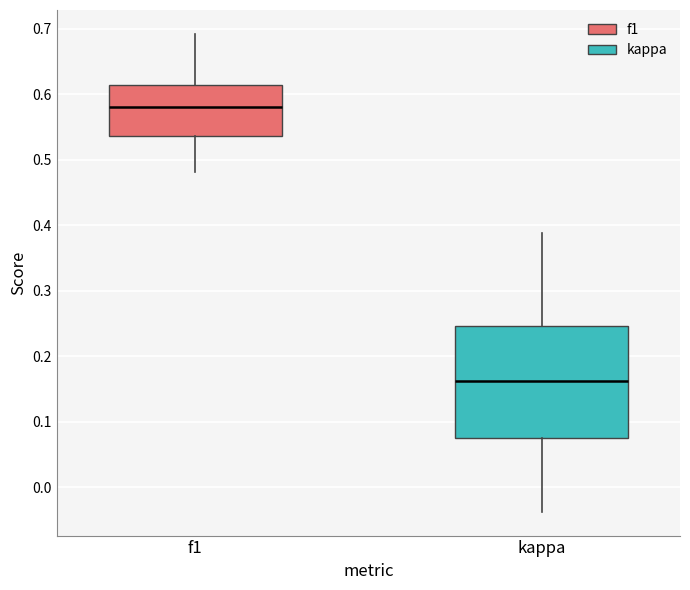

Reading left to right, transcribe this box plot: for each box, give where its median line is, the range the box spans, and where its two whiskers end, as read against the y-axis. The values are not printed on the chart, so give them approximately, as read against the axis.

f1: median 0.58, box 0.54 to 0.61, whiskers 0.48 to 0.69
kappa: median 0.16, box 0.07 to 0.25, whiskers -0.04 to 0.39